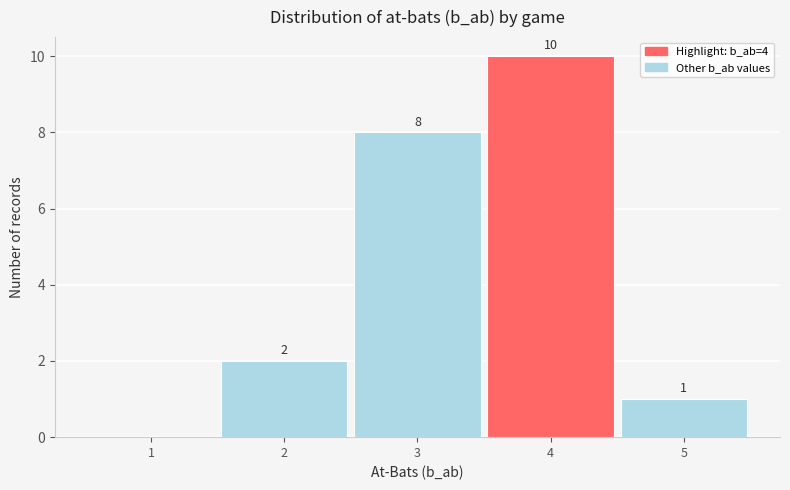

Over which range of the x-axis is the bar tallest?

3.5 to 4.5